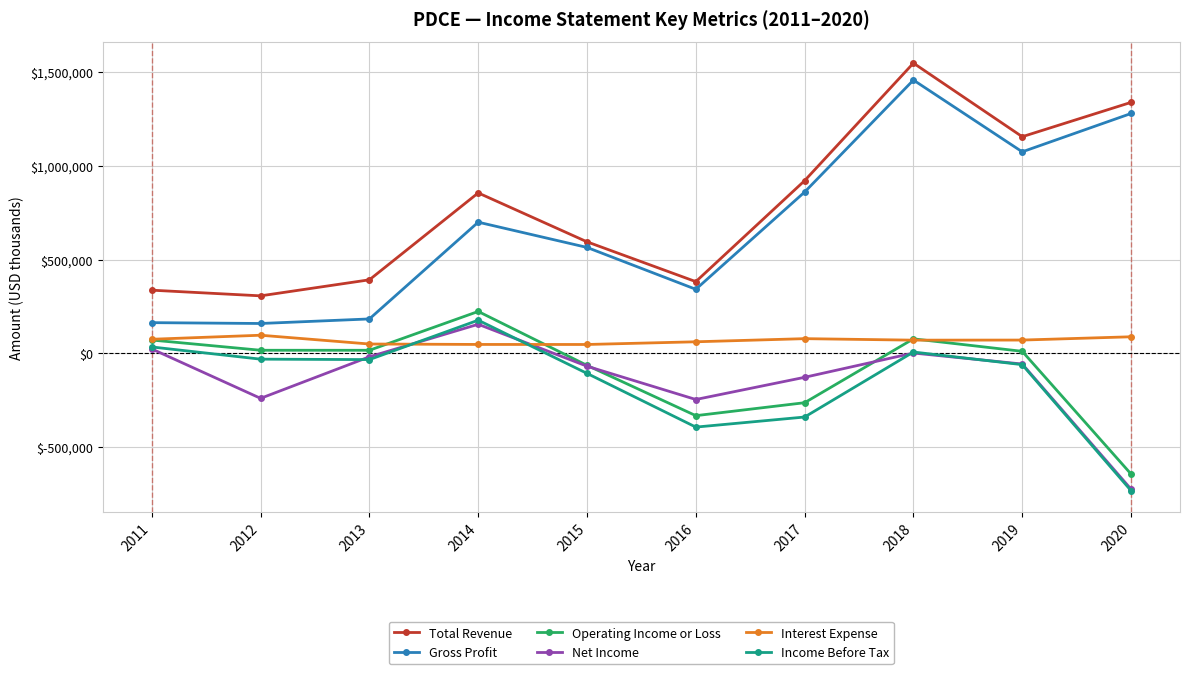

Is the value of Operating Income or Loss at 2011 greater than the value of Total Revenue at 2016?

No